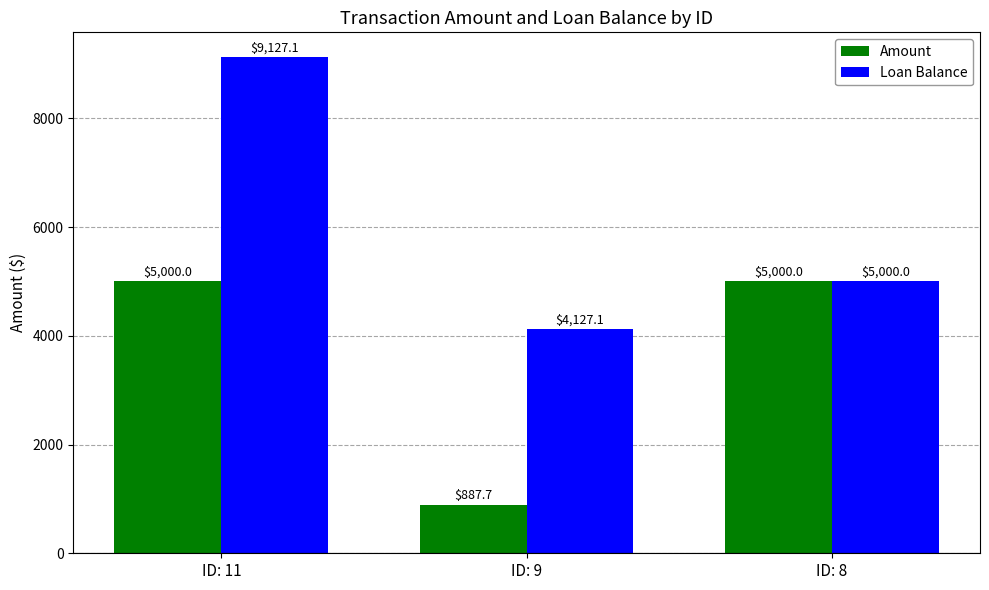

What is the sum of the Loan Balance values at ID: 9 and ID: 11?

13254.1